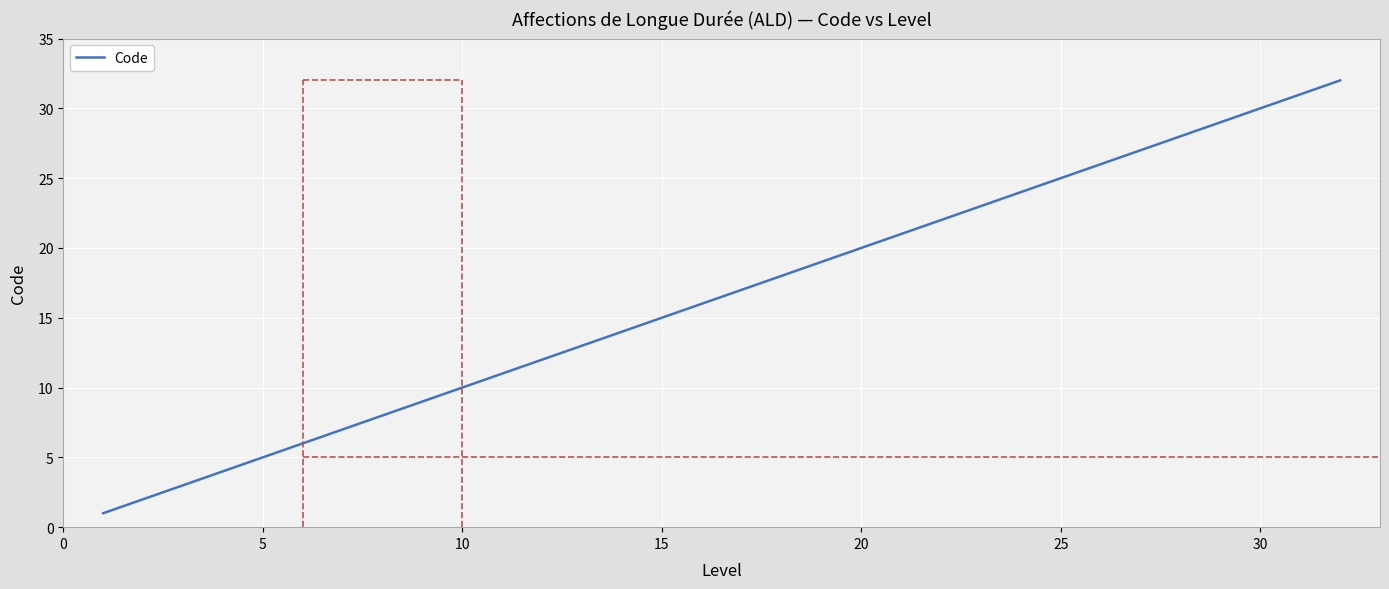

What is the difference between the maximum and minimum values?

31